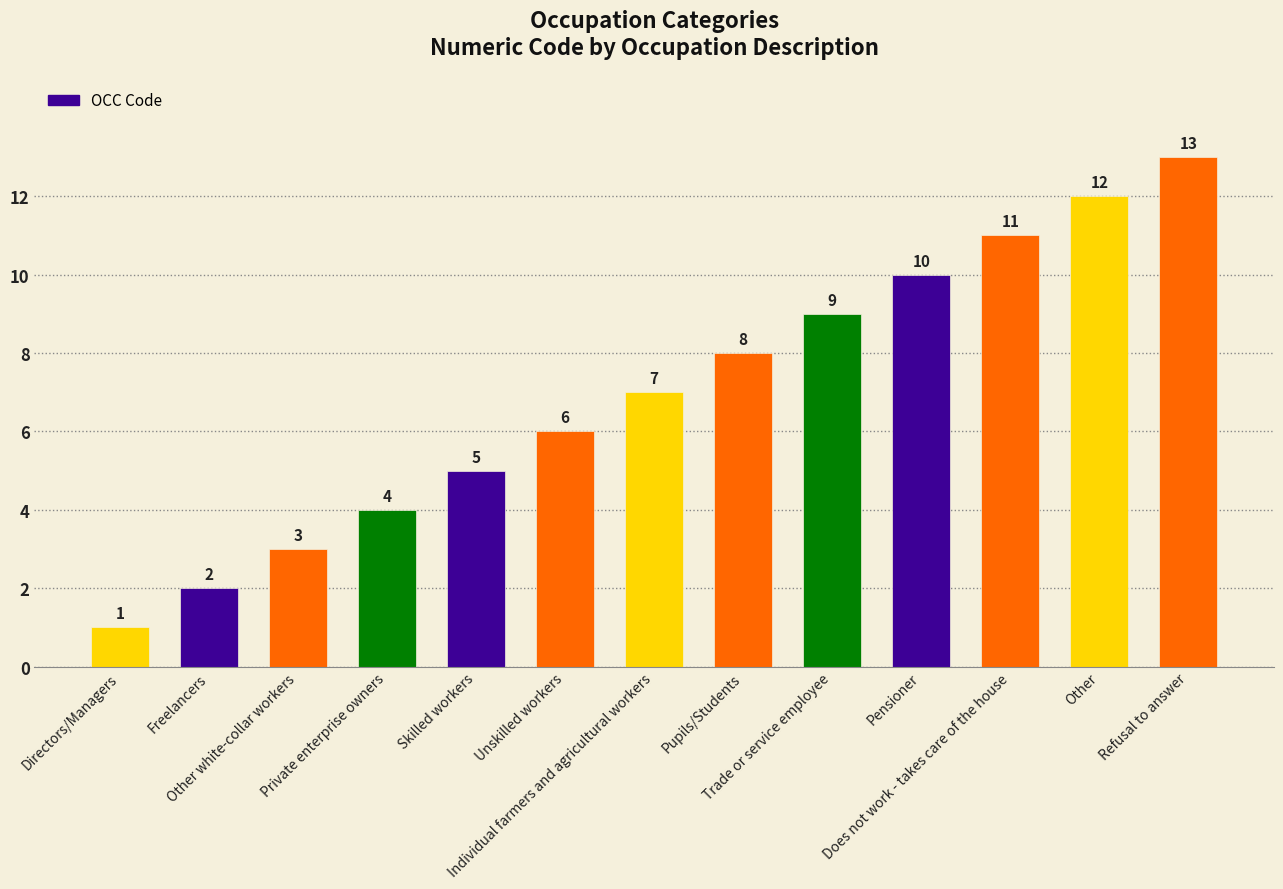

What is the label of the 10th bar from the right?

Private enterprise owners